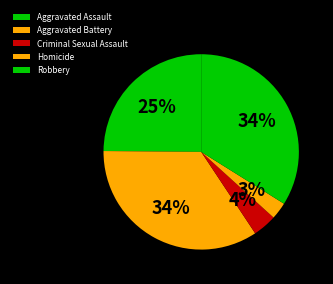

How many segments does this pie chart have?

5